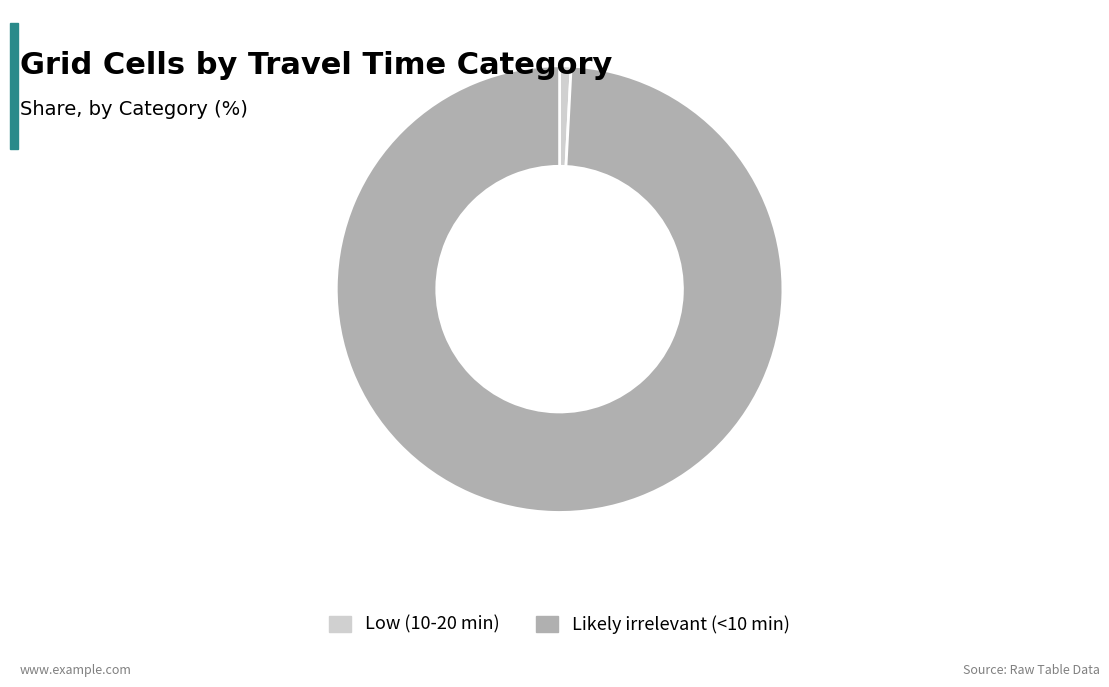

Which category has the smallest portion of the pie?

Low (10-20 min)